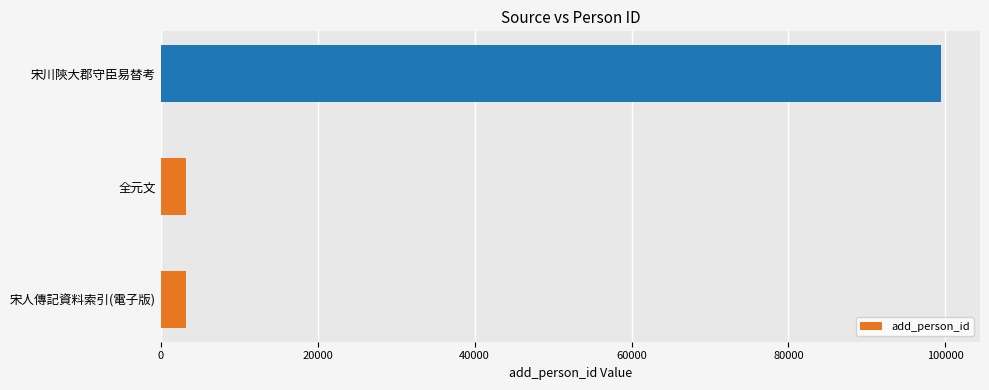

Which label corresponds to the largest value in the chart?

宋川陝大郡守臣易替考